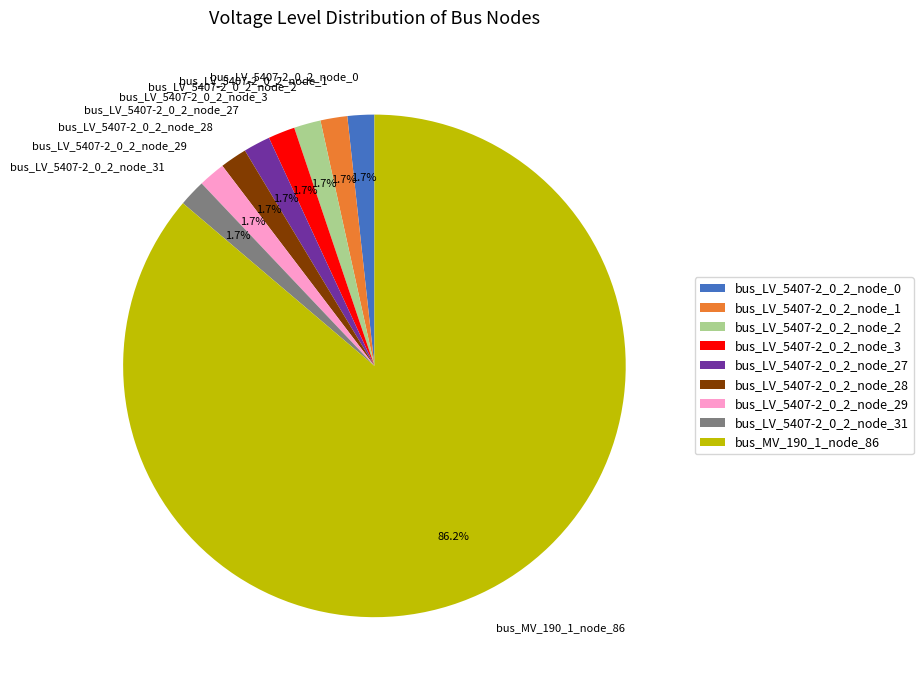

What is the total percentage of bus_LV_5407-2_0_2_node_31 and bus_LV_5407-2_0_2_node_0?

3.4%